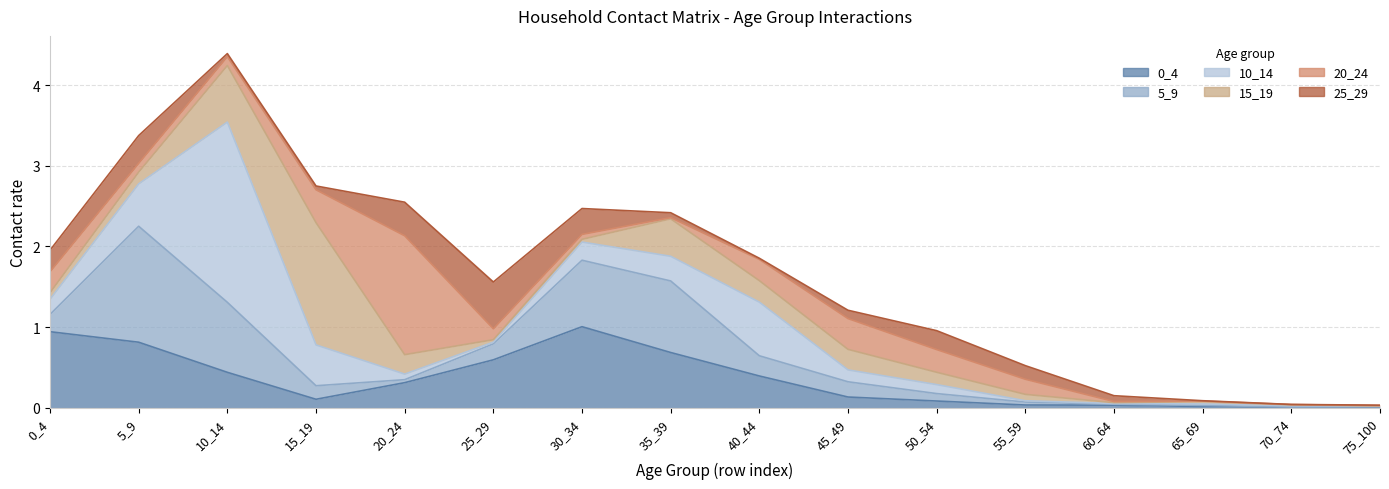

At how many categories does at least one series exceed 1?

5